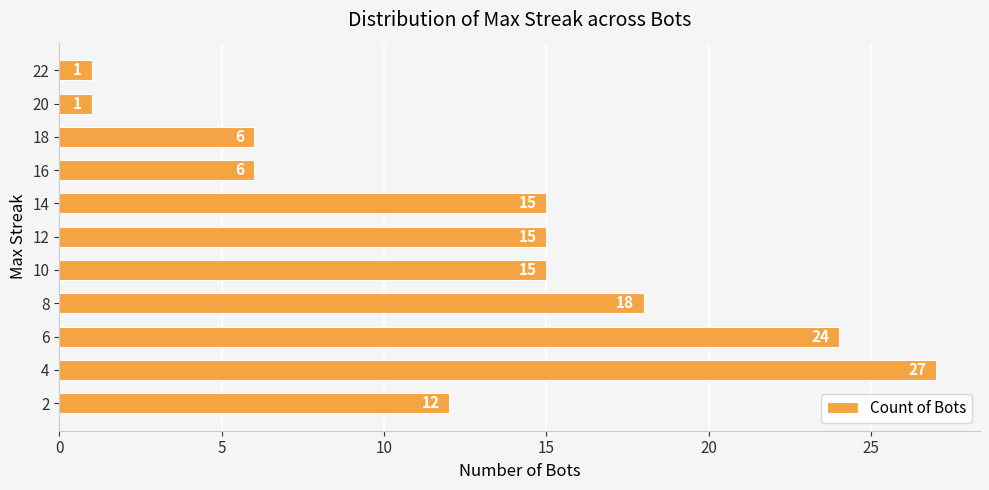

How many values are between 6 and 18?

7